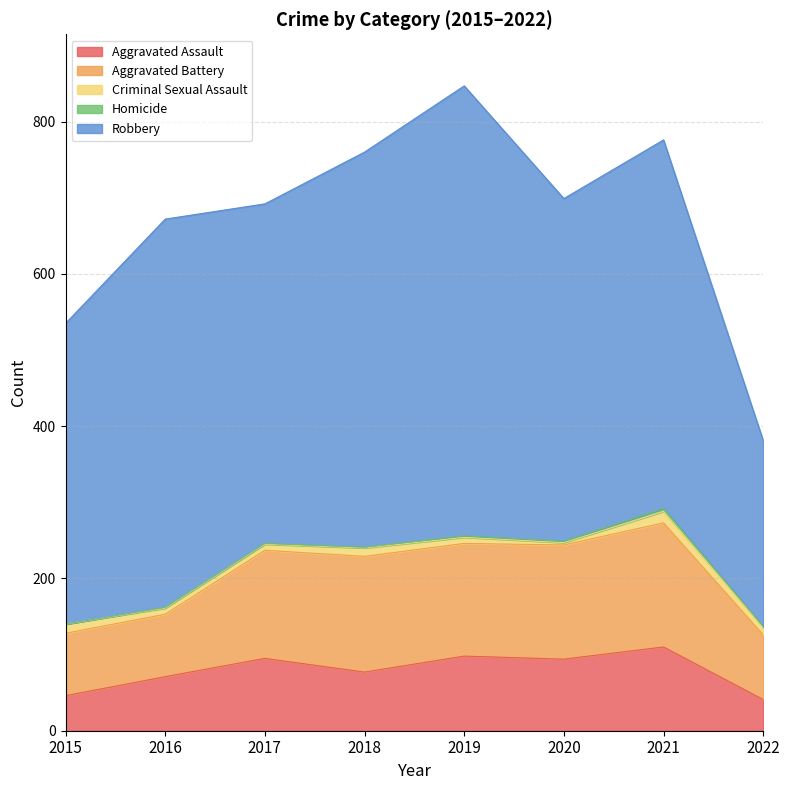

Which series has the widest spread of values?

Robbery